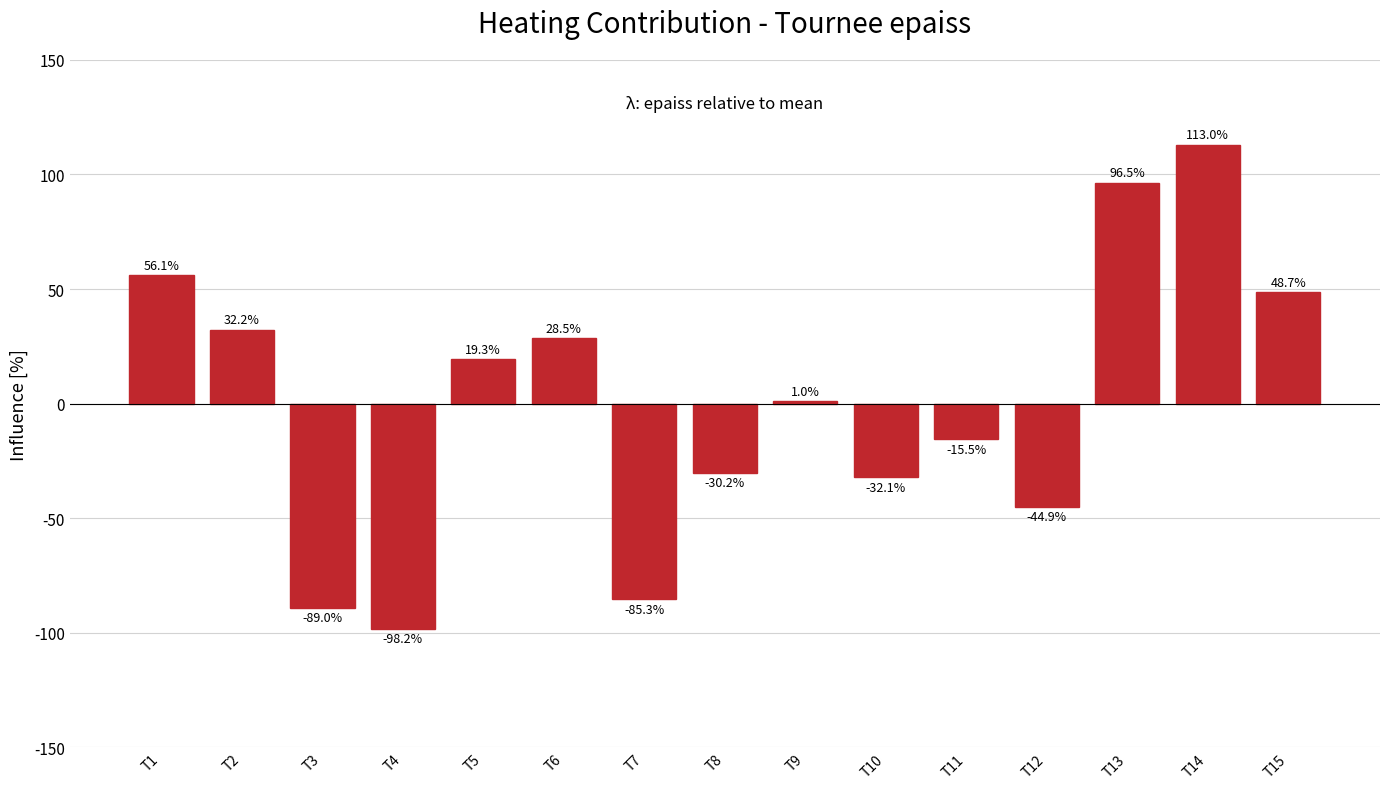

Reading left to right, transcribe all the data shown in this chart.

T1=56.1	T2=32.2	T3=-89.0	T4=-98.2	T5=19.3	T6=28.5	T7=-85.3	T8=-30.2	T9=1.0	T10=-32.1	T11=-15.5	T12=-44.9	T13=96.5	T14=113.0	T15=48.7